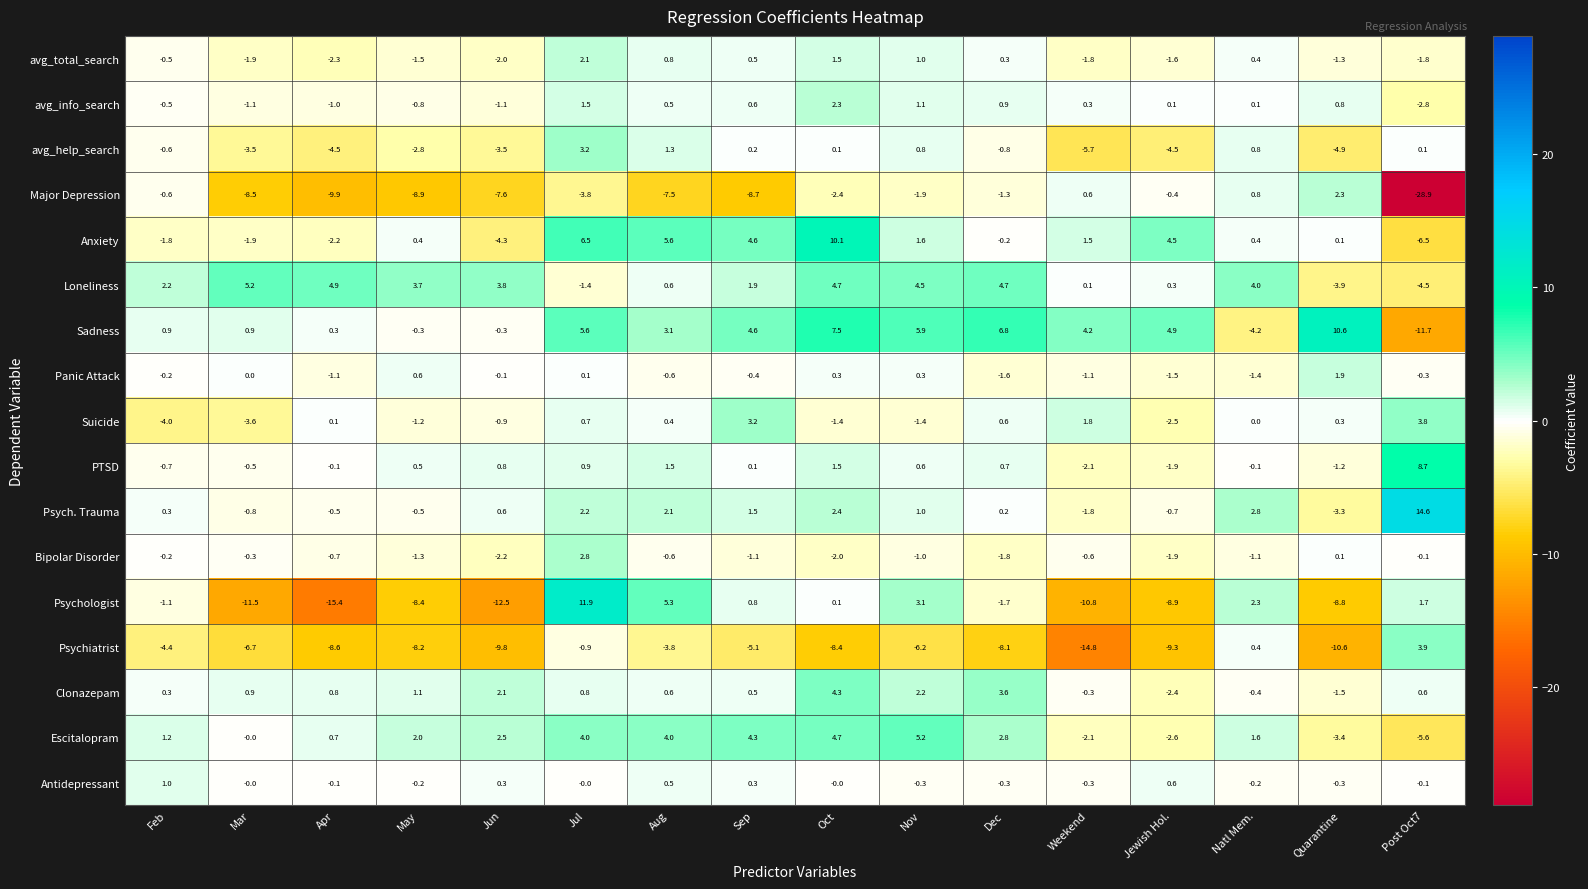

Count the number of data series in this chart.

17